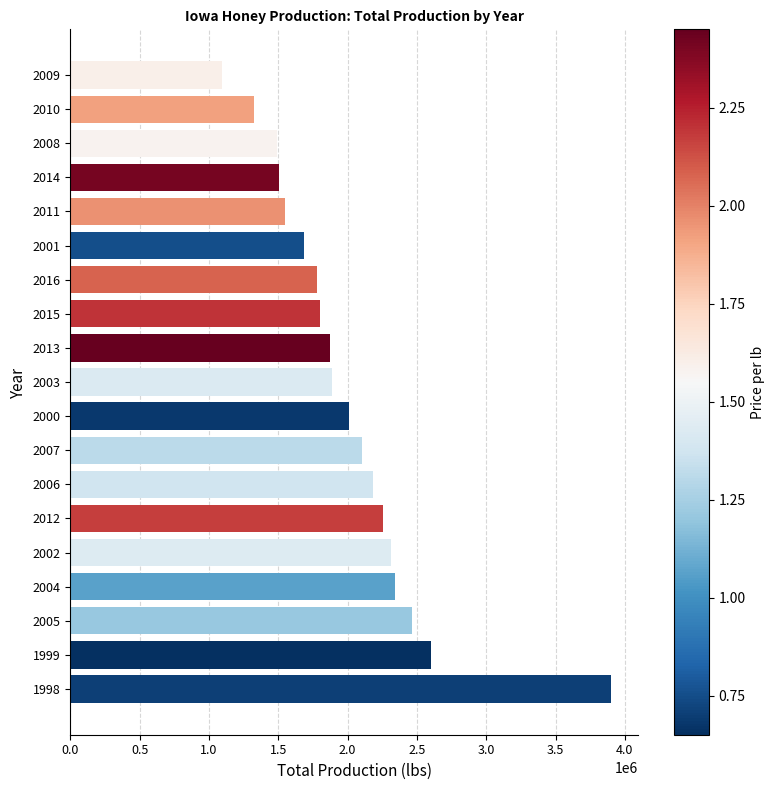

How many bars are there in total?

19